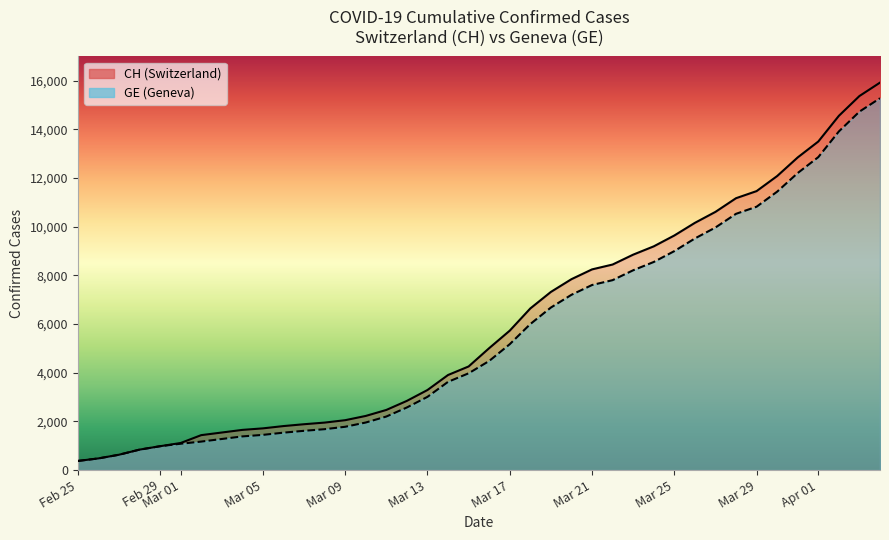

Which category has the lowest value in the CH series?

Feb 25